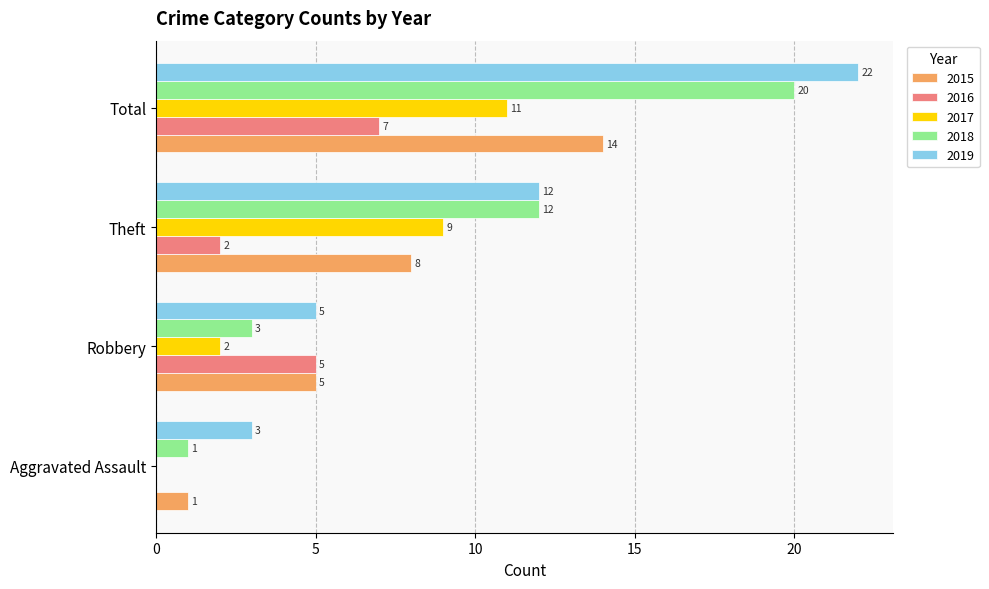

Which category has the highest value across all series?

Total